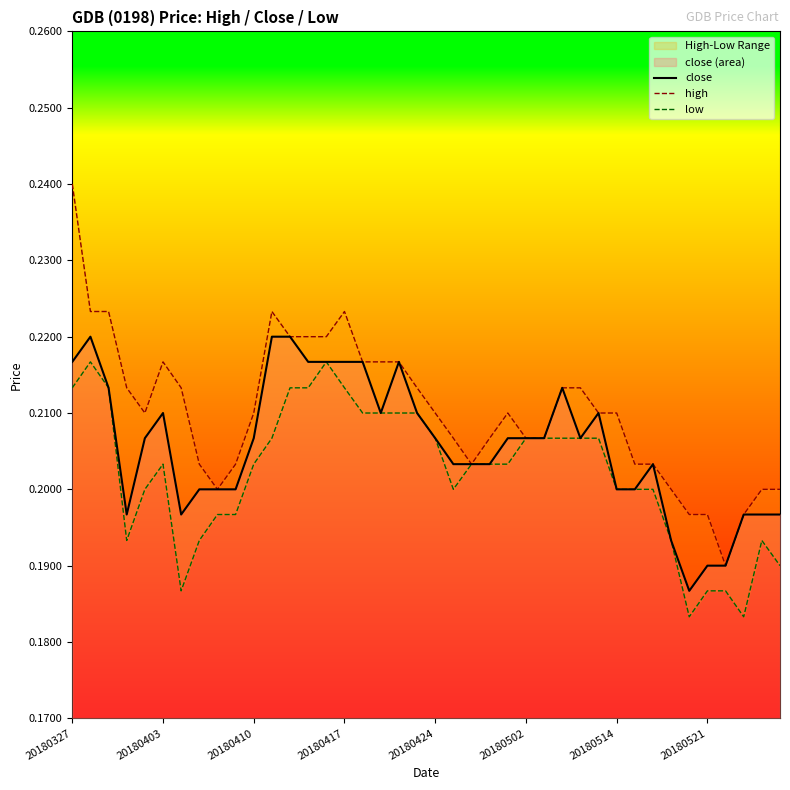

In high, how many points are lower than both neighbors (excluding endpoints)?

4